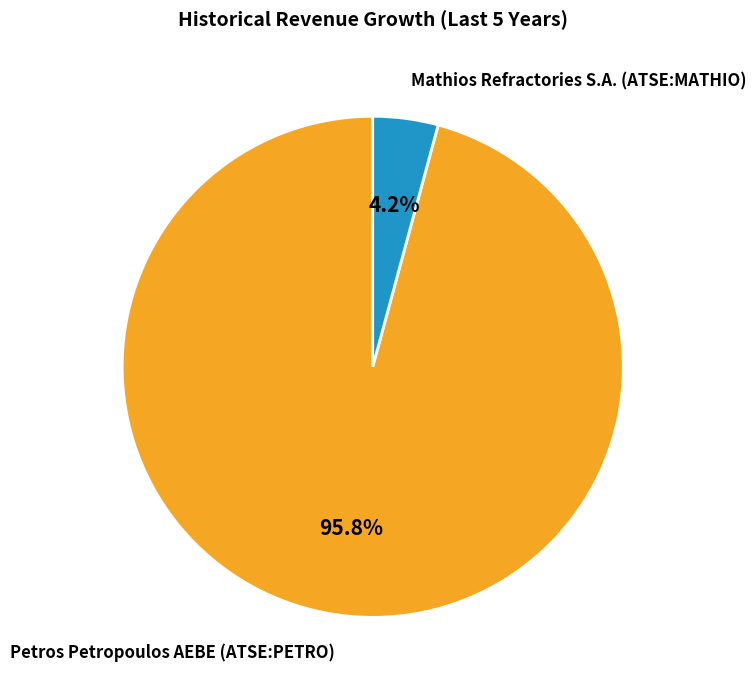

Which slice represents more than half of the pie?

Petros Petropoulos AEBE (ATSE:PETRO)